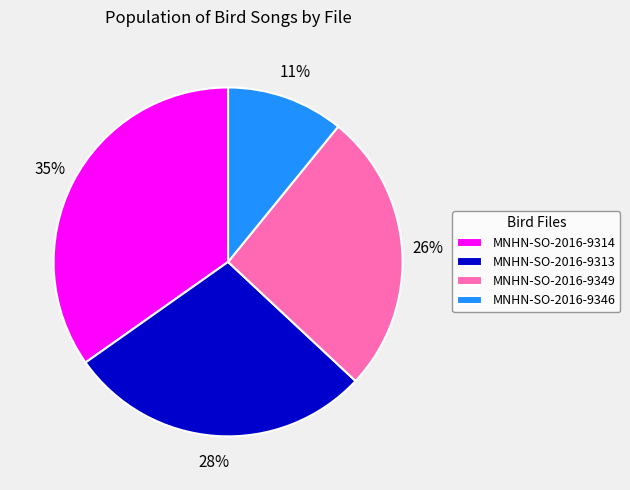

To the nearest percent, what percentage of the pie is MNHN-SO-2016-9314?

35%